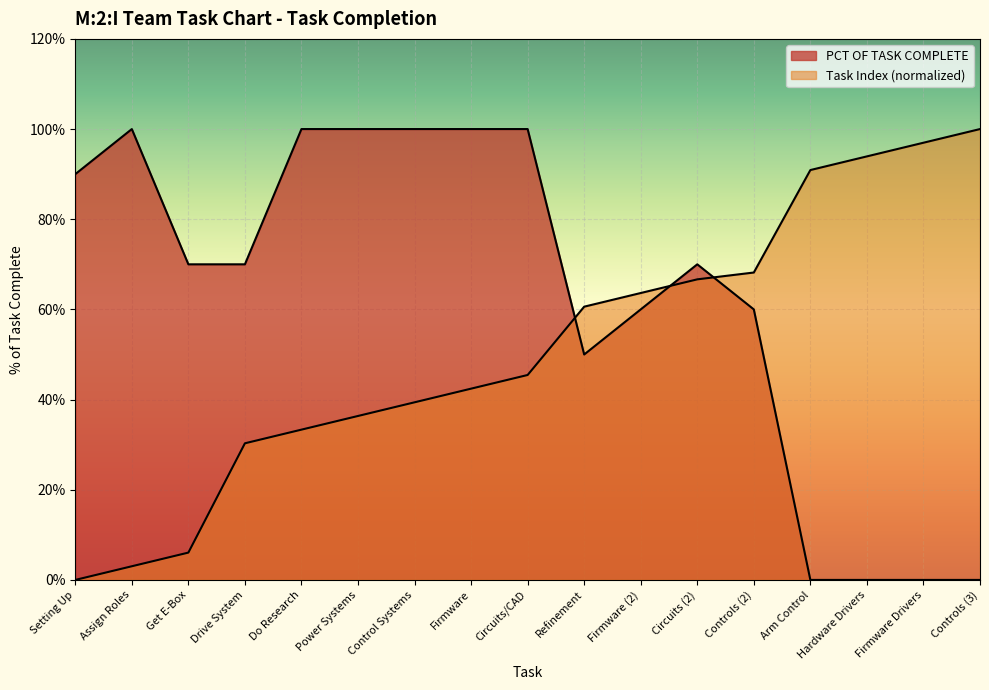

At which category does PCT OF TASK COMPLETE reach its first local peak?

Assign Roles